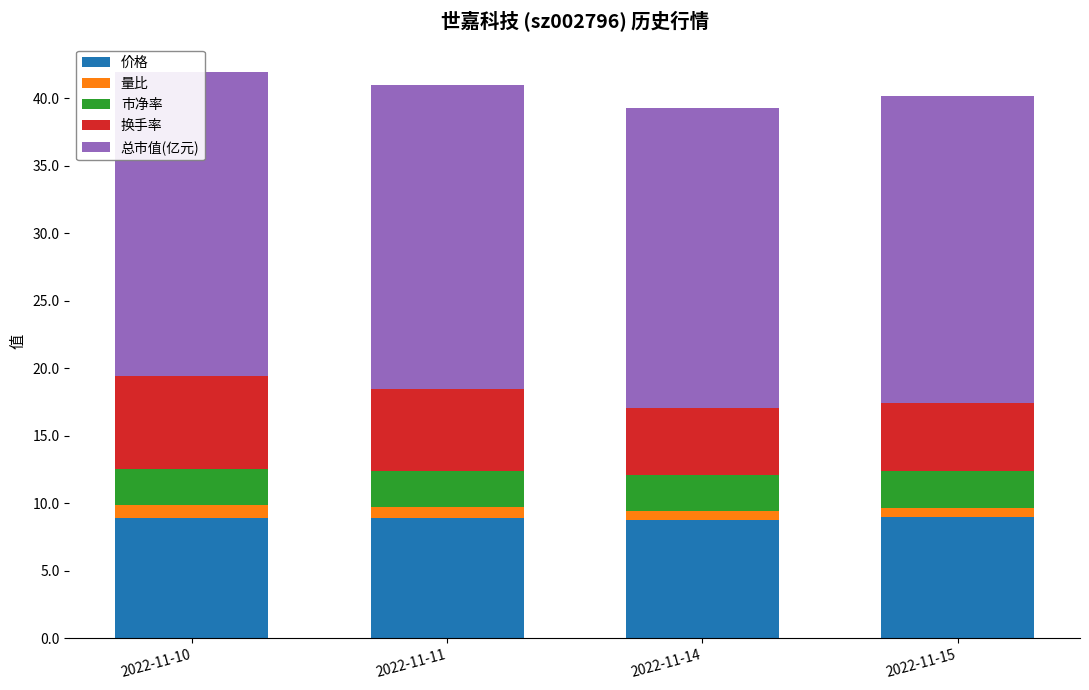

Is it true that 价格 equals 2.8 at 2022-11-11?

False